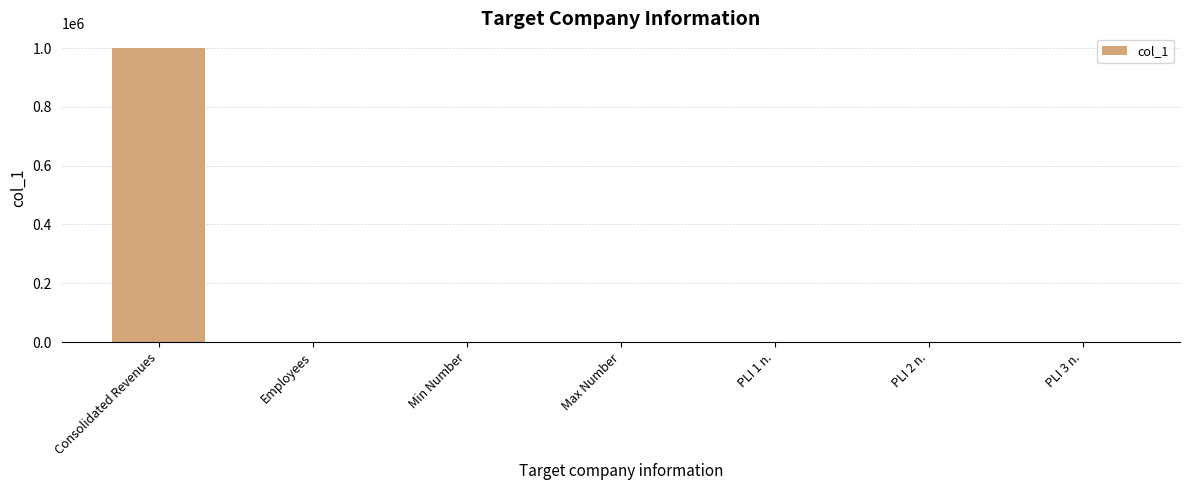

What is the maximum value shown in the chart?

1000000